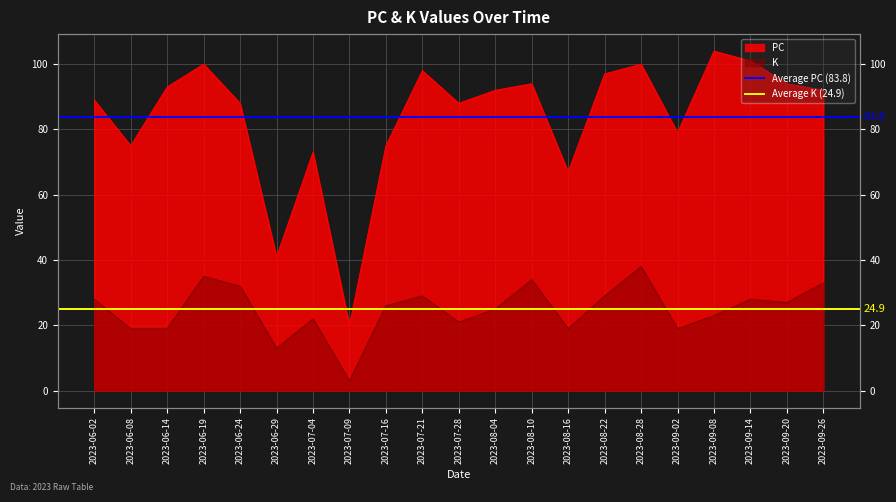

At which label is Average PC (83.8) closest to 83?

2023-06-02